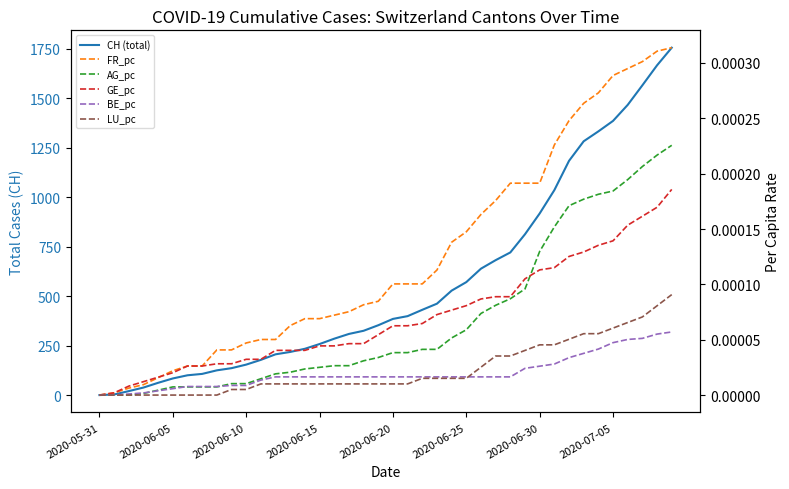

The AG_pc series shows 0.0 at 2020-07-05. True or false?

False